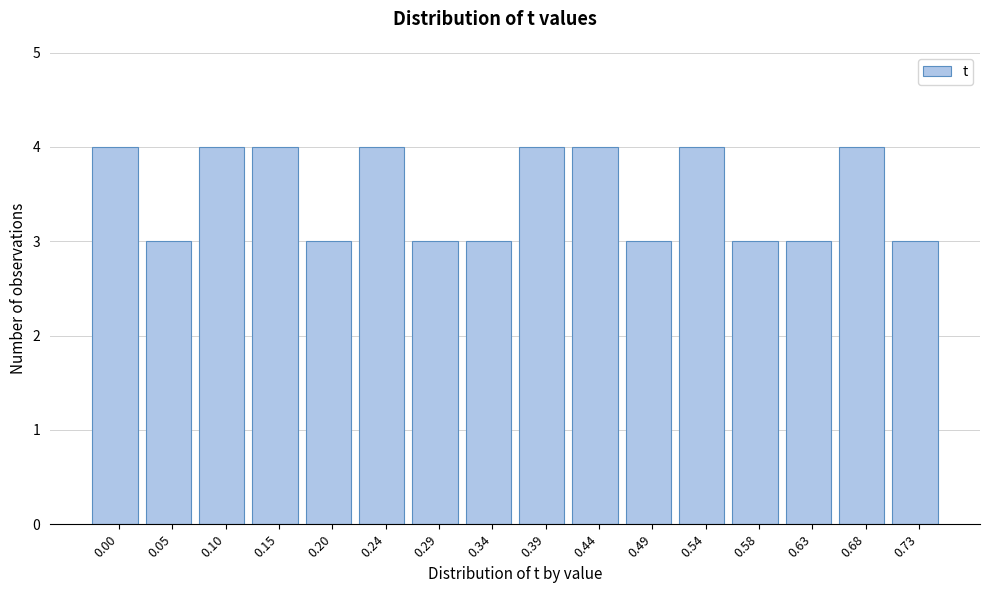

Reading left to right, extract all data points from this chart.

0.00=4	0.05=3	0.10=4	0.15=4	0.20=3	0.24=4	0.29=3	0.34=3	0.39=4	0.44=4	0.49=3	0.54=4	0.58=3	0.63=3	0.68=4	0.73=3